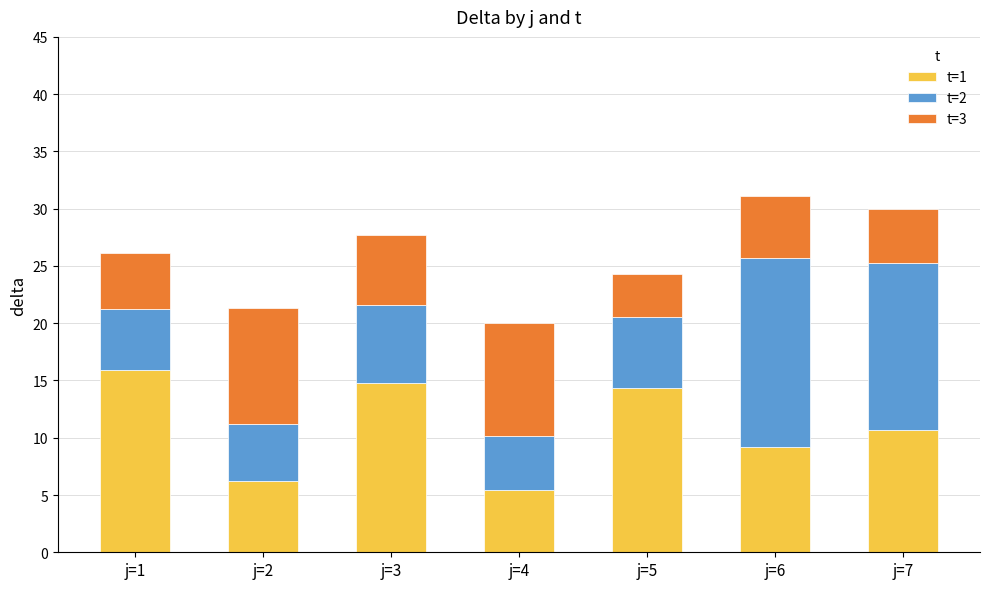

At which label does t=1 first exceed 10?

j=1